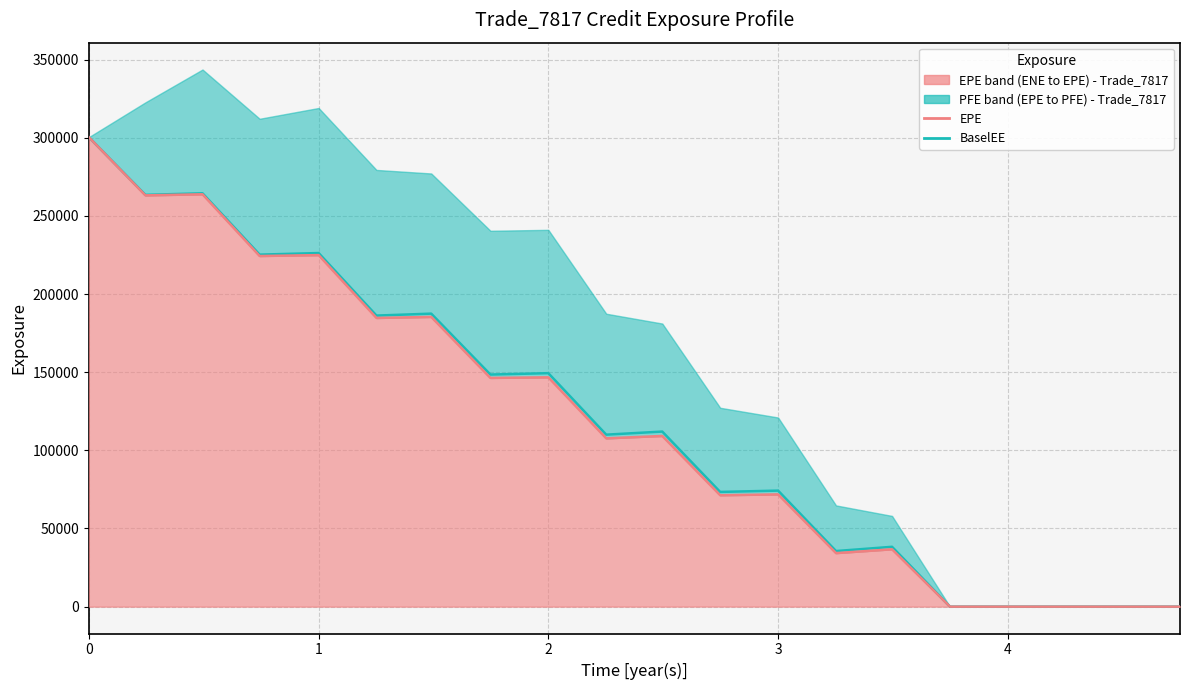

How many values in the EPE series are below 109194?

10